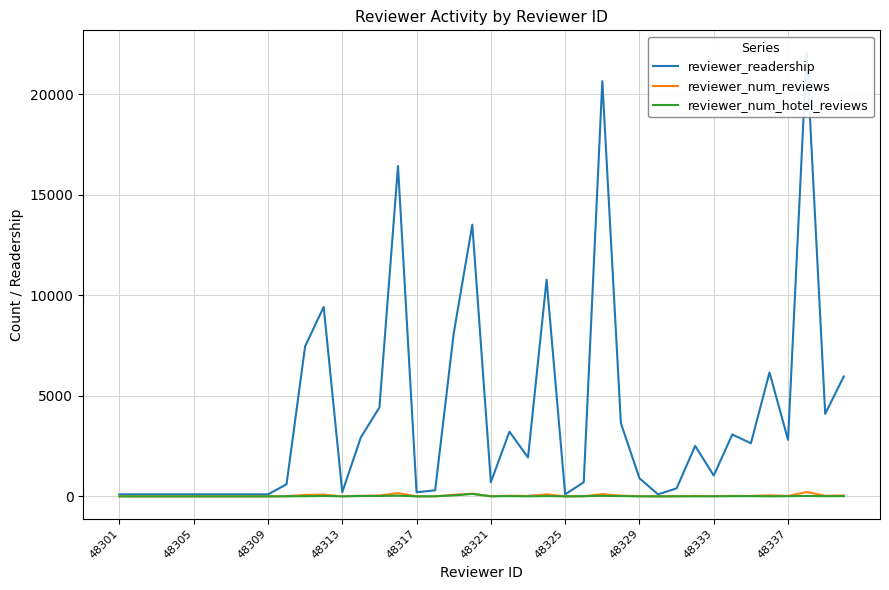

Which series has the largest range (max minus min)?

reviewer_readership